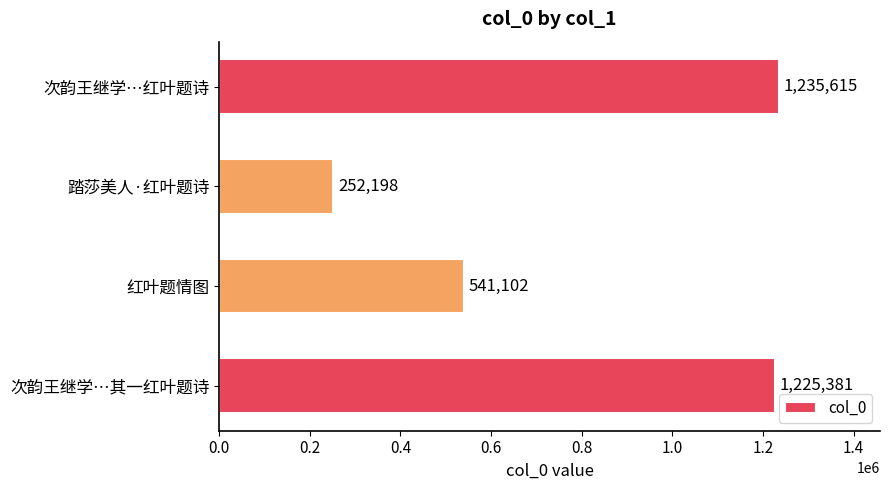

Reading top to bottom, extract all data points from this chart.

1235615	252198	541102	1225381